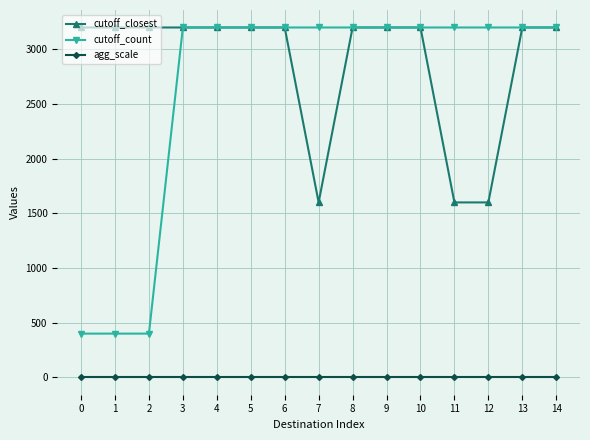

Which series has the largest total across all categories?

cutoff_closest